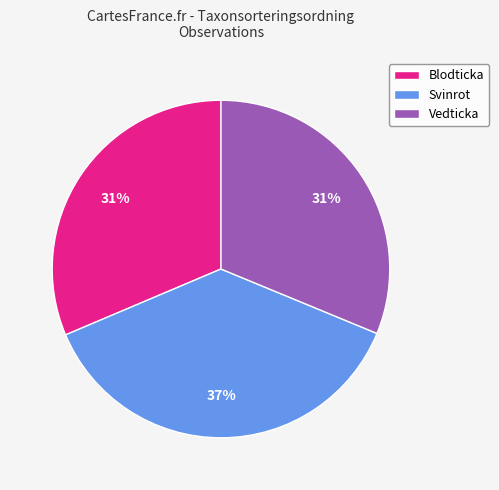

Combined, do Blodticka and Svinrot account for over 50%?

Yes